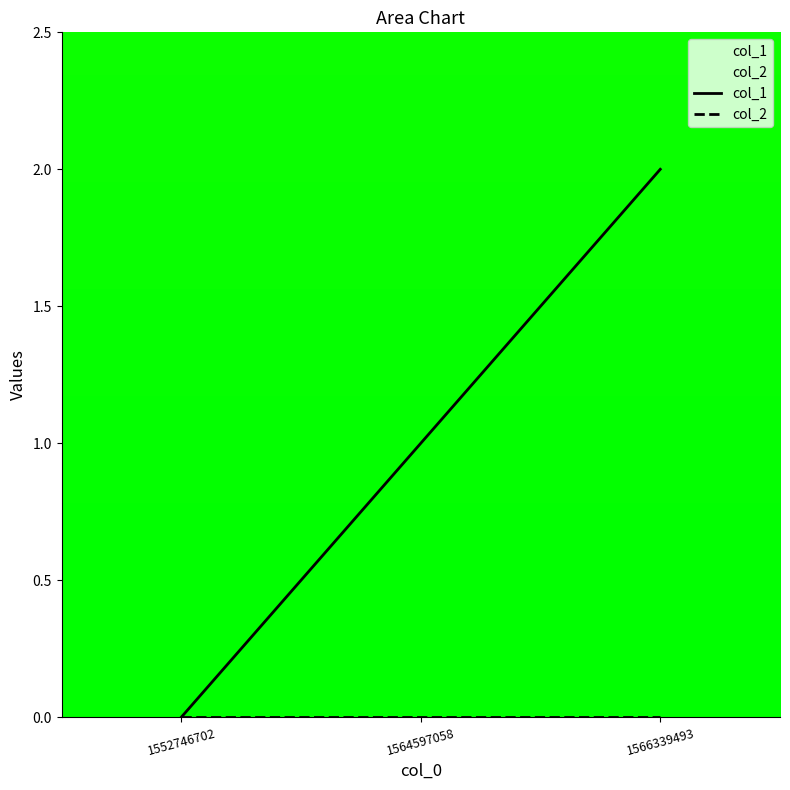

At which category does the chart reach its minimum across all series?

1552746702